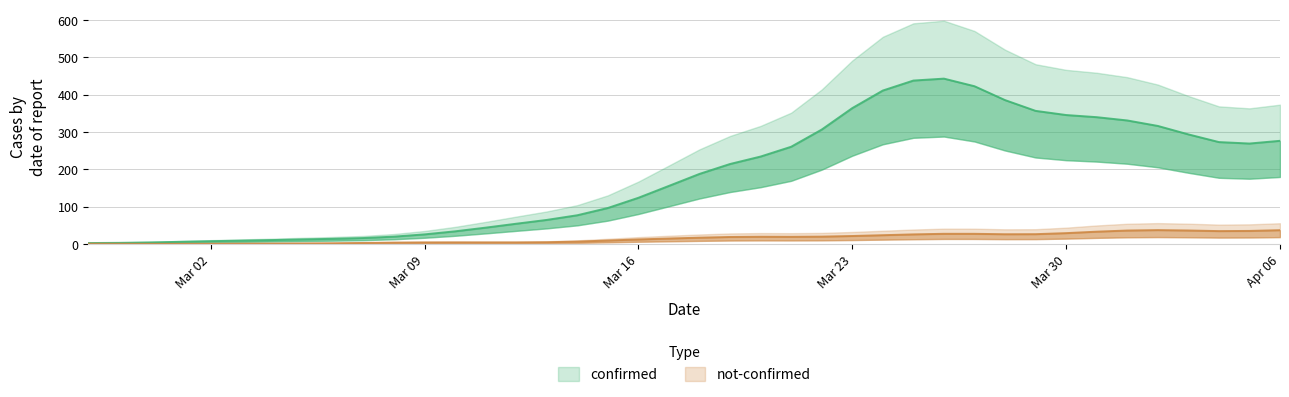

Which has a higher value, 2020-03-23 or 2020-03-22?

2020-03-23